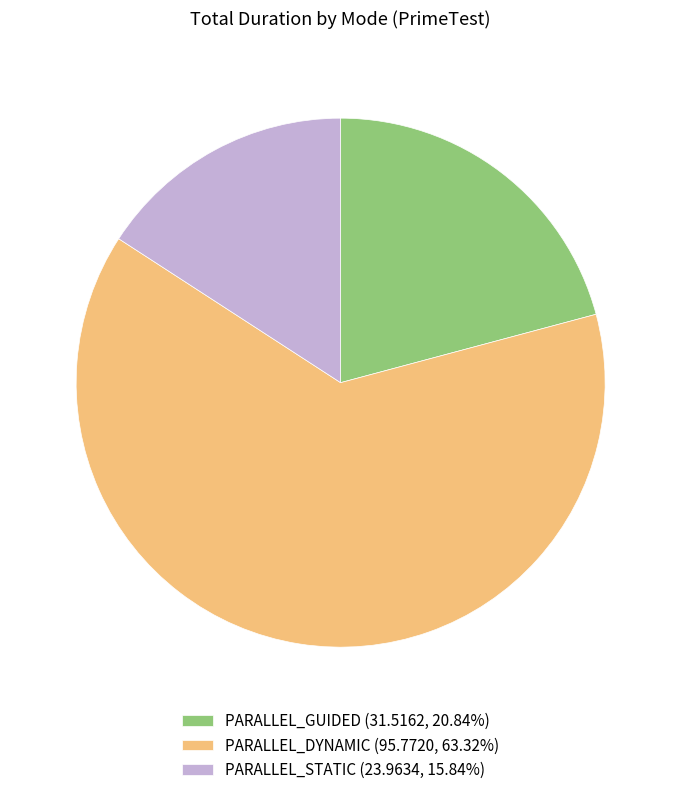

Do PARALLEL_GUIDED (31.5162, 20.84%) and PARALLEL_STATIC (23.9634, 15.84%) together represent more than half of the pie?

No